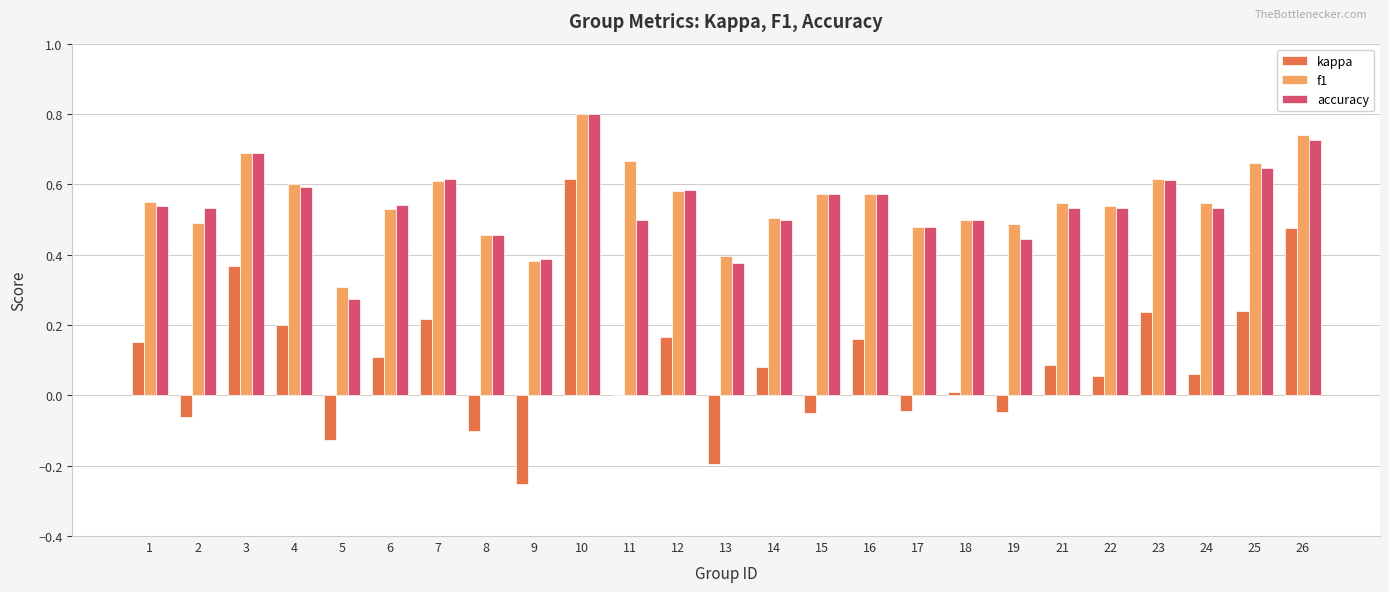

What is the total value across all series at 21?

1.2